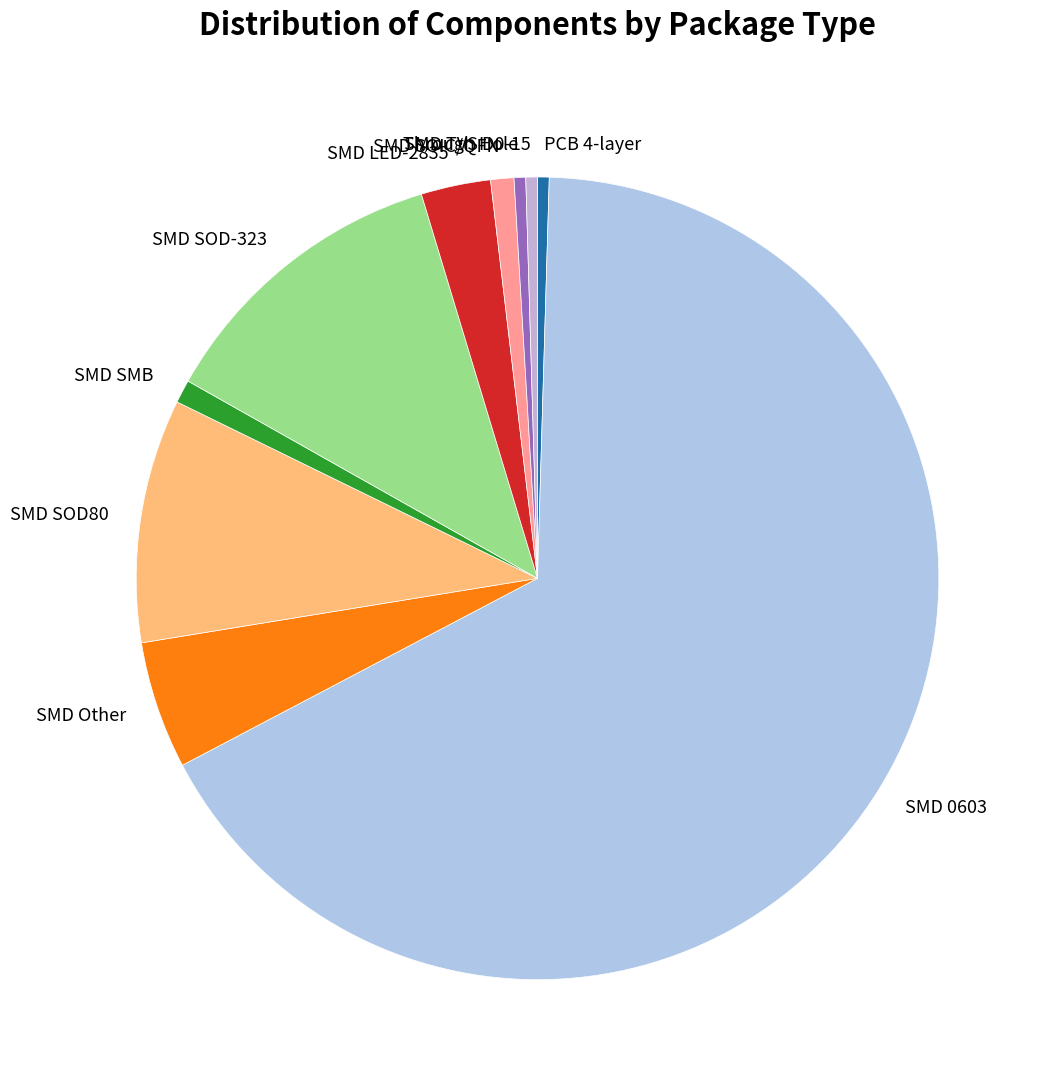

True or false: SMD 0603 accounts for 67% of the total.

True